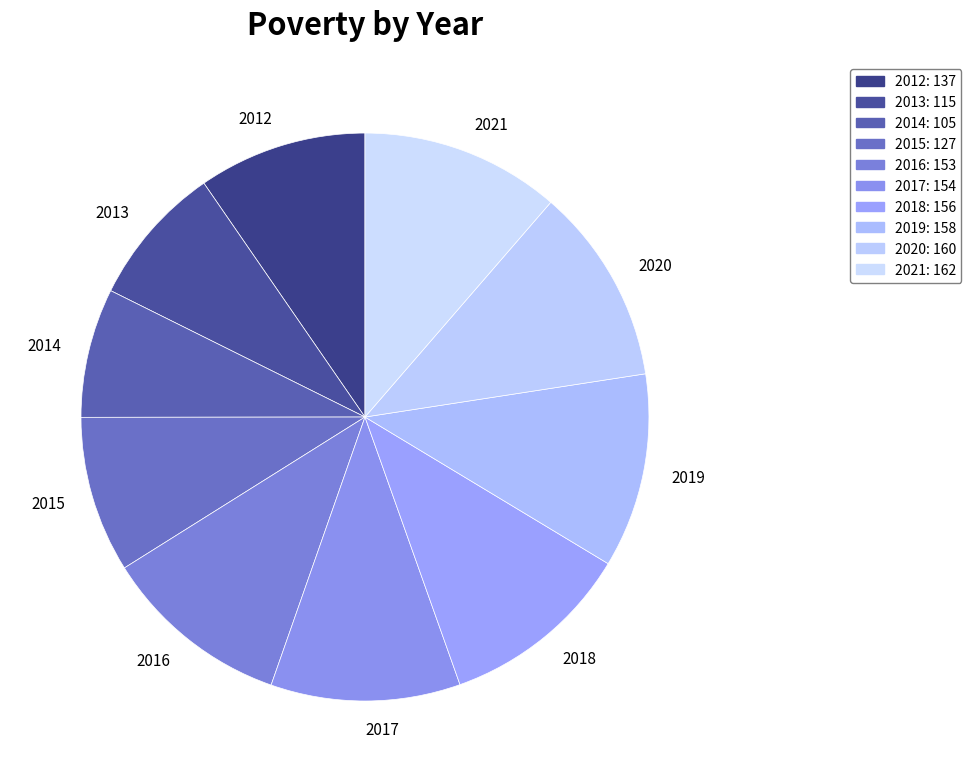

Is the sum of 2013 and 2019 greater than half?

No